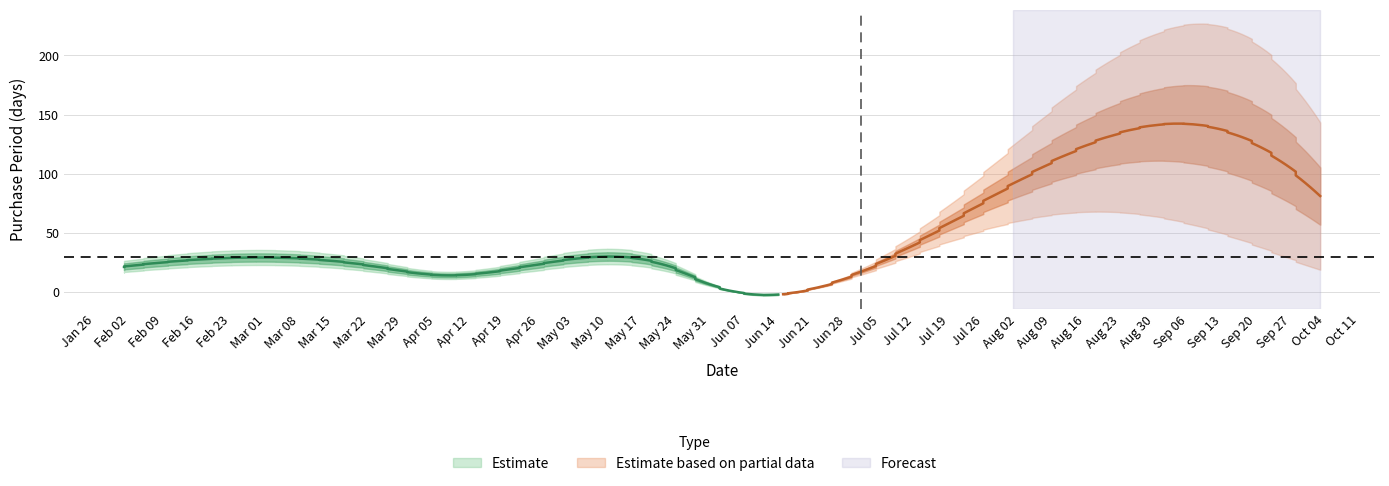

What is the ratio of the value at 2016-05-04 to the value at 2016-07-14?

0.6